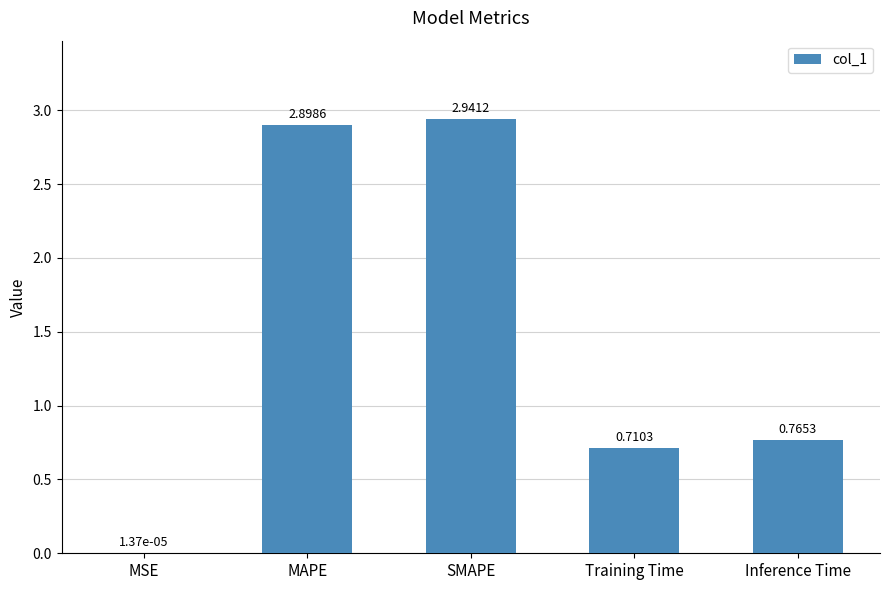

Are the bars horizontal?

No